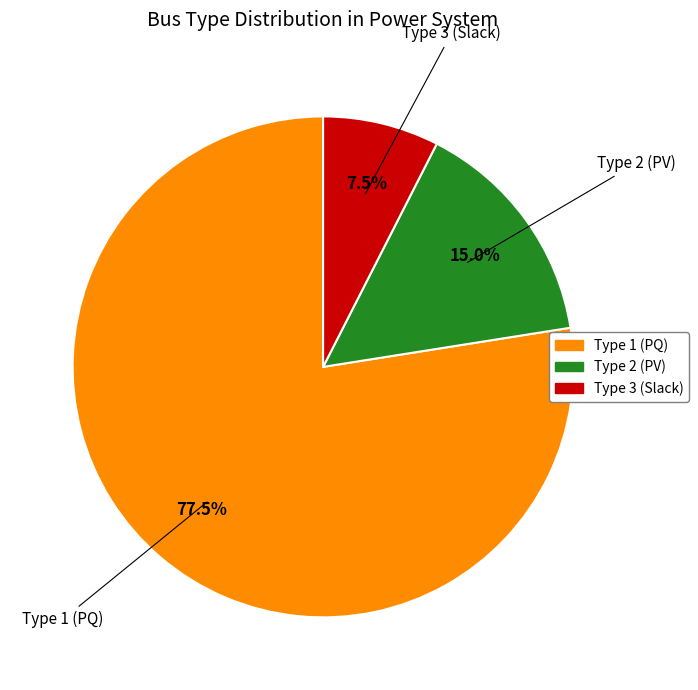

Count the number of slices in the pie.

3